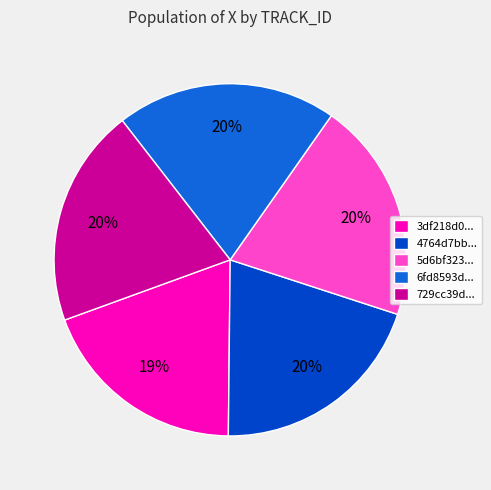

Do 6fd8593d... and 4764d7bb... together represent more than half of the pie?

No